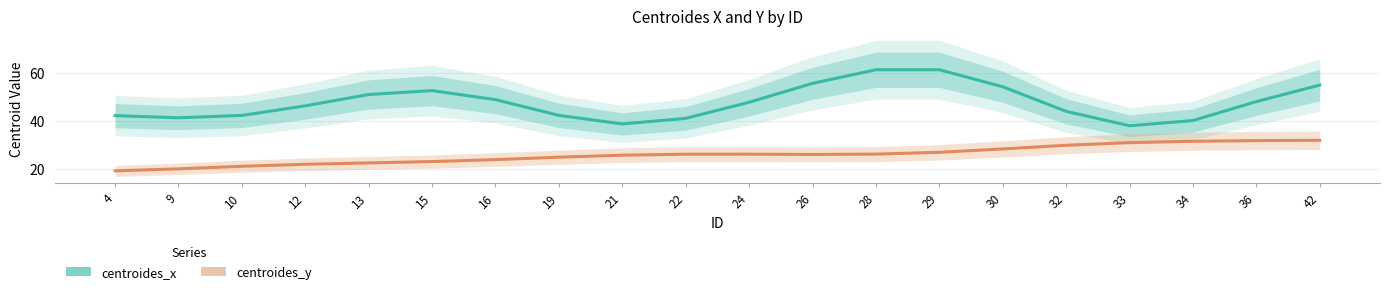

At which label does centroides_y reach its minimum?

4